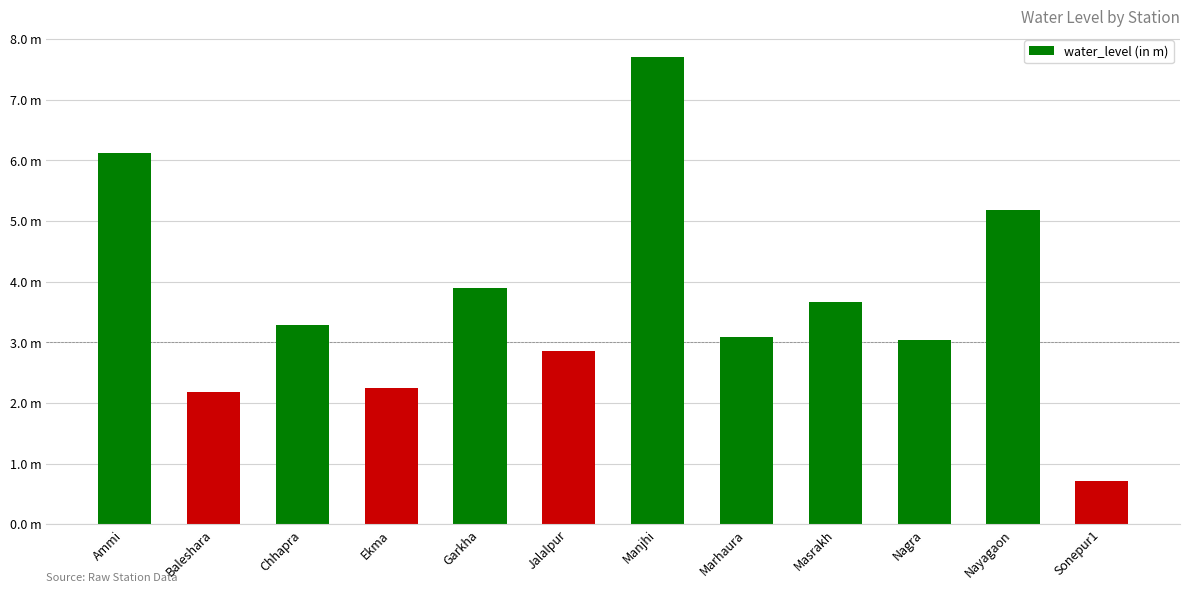

What is the change in value from Chhapra to Nagra?

-0.2